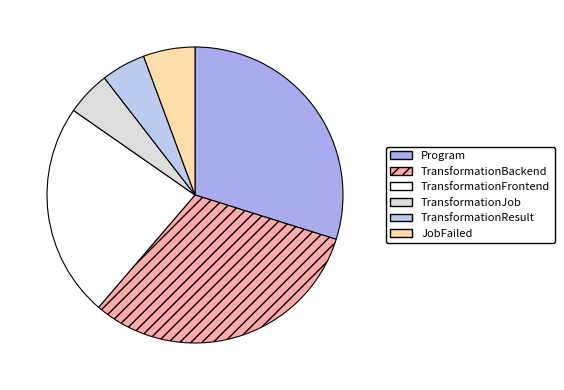

How many segments does this pie chart have?

6